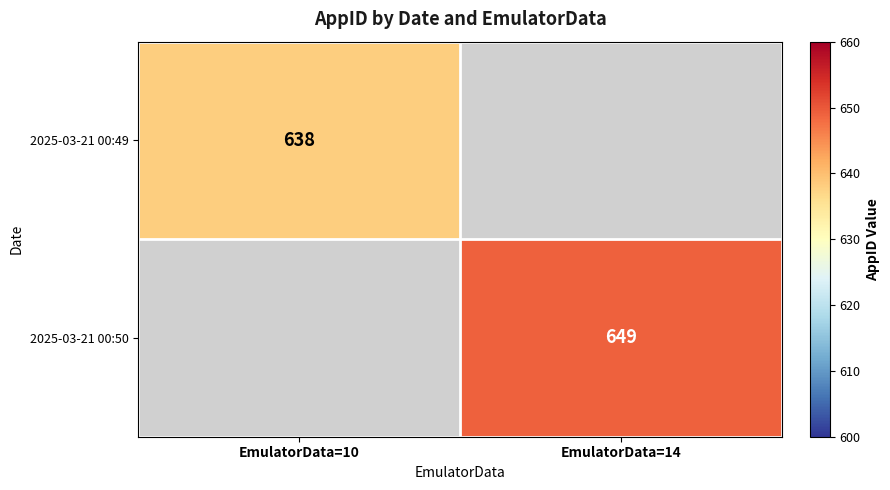

At how many categories does at least one series exceed 639?

1